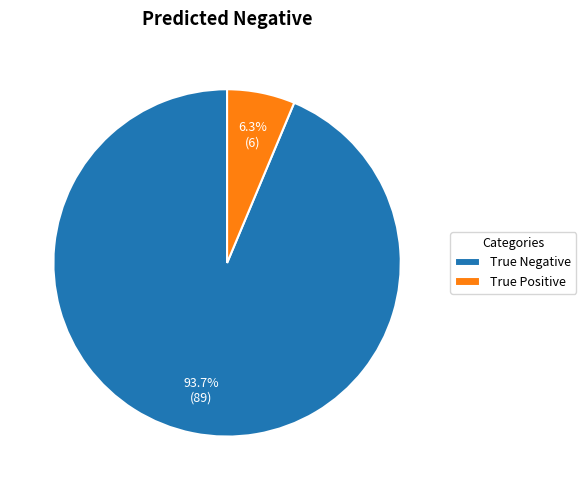

What is the smallest slice in the pie chart?

True Positive